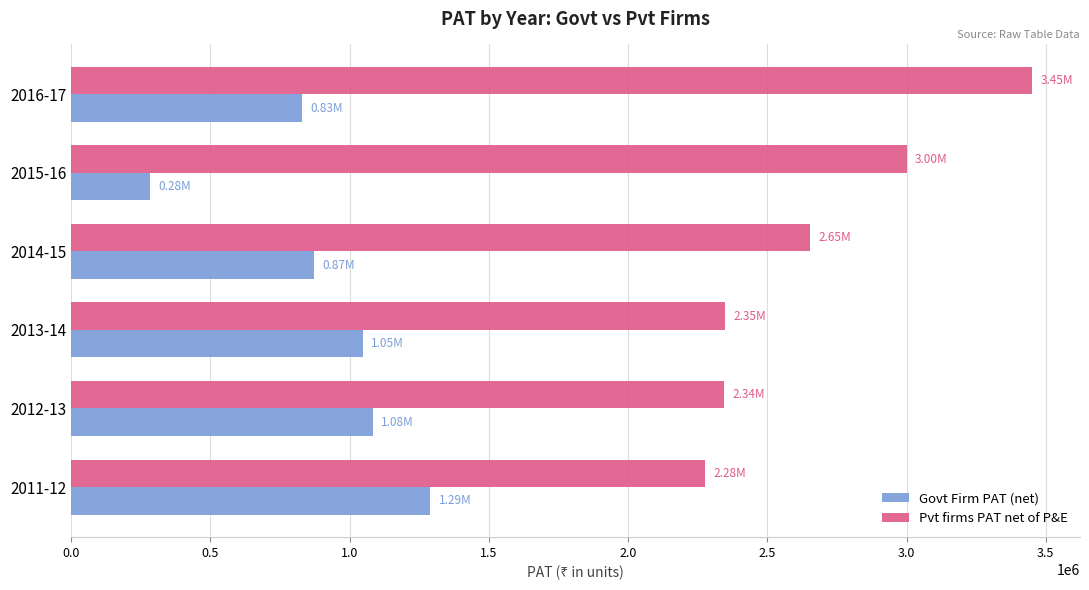

What are all the series names shown in the legend?

Govt Firm PAT (net), Pvt firms PAT net of P&E